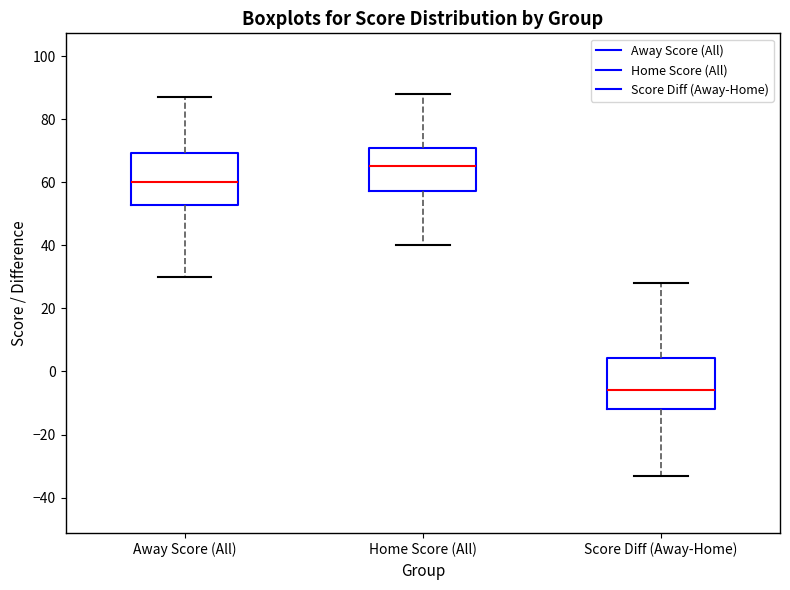

Reading left to right, transcribe this box plot: for each box, give where its median line is, the range the box spans, and where its two whiskers end, as read against the y-axis. The values are not printed on the chart, so give them approximately, as read against the axis.

Away Score (All): median 60, box 52 to 70, whiskers 30 to 88
Home Score (All): median 66, box 58 to 72, whiskers 40 to 88
Score Diff (Away-Home): median -6, box -12 to 4, whiskers -32 to 28